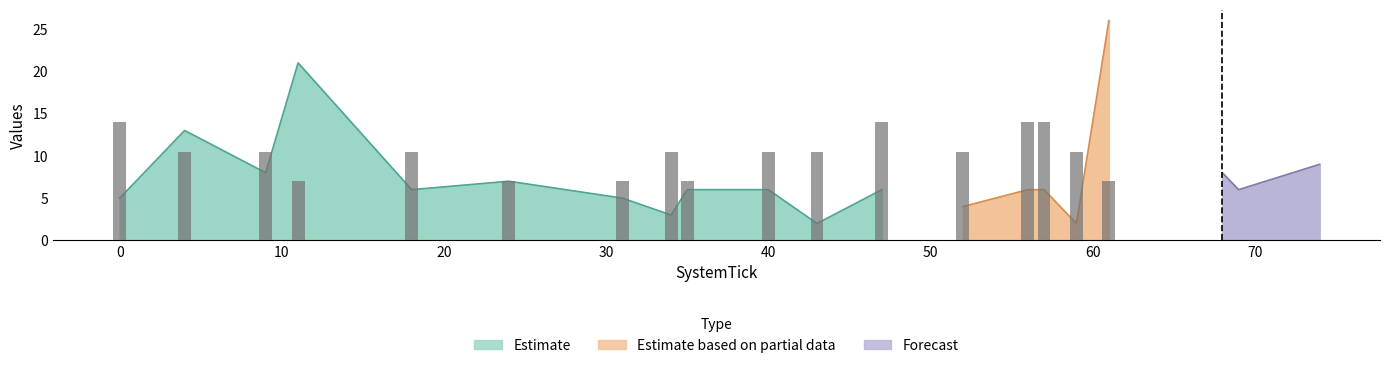

At which label is ForecastJobTime closest to 6?

18